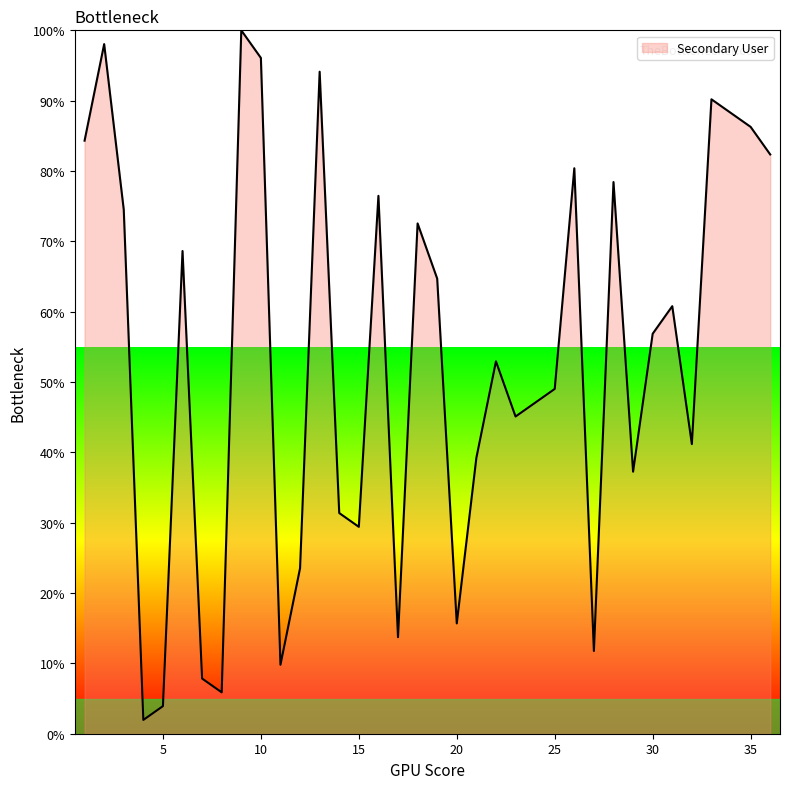

How many lines are shown in the chart?

1